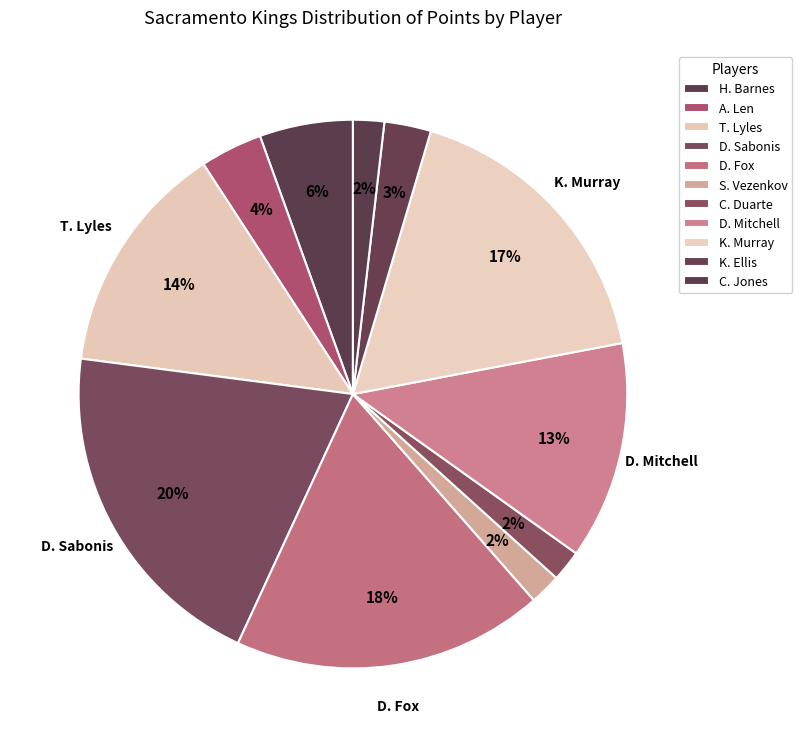

How many slices are in this pie chart?

11